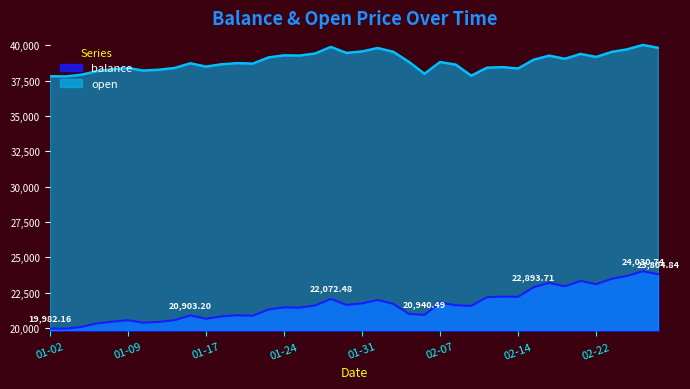

Rank the series by their average value, from lowest to highest.

balance, open